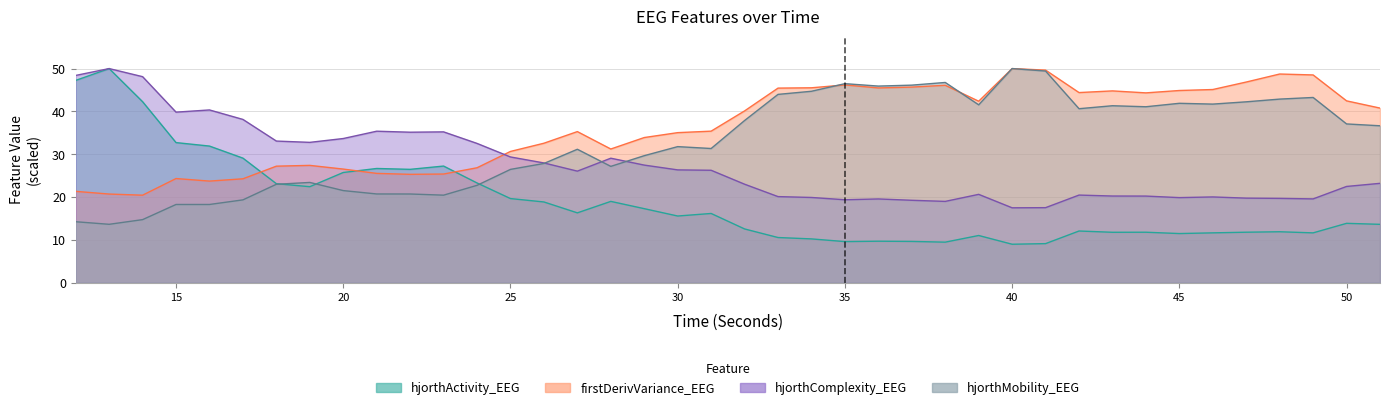

What is the difference between the hjorthComplexity_EEG values at 45 and 41?

2.3